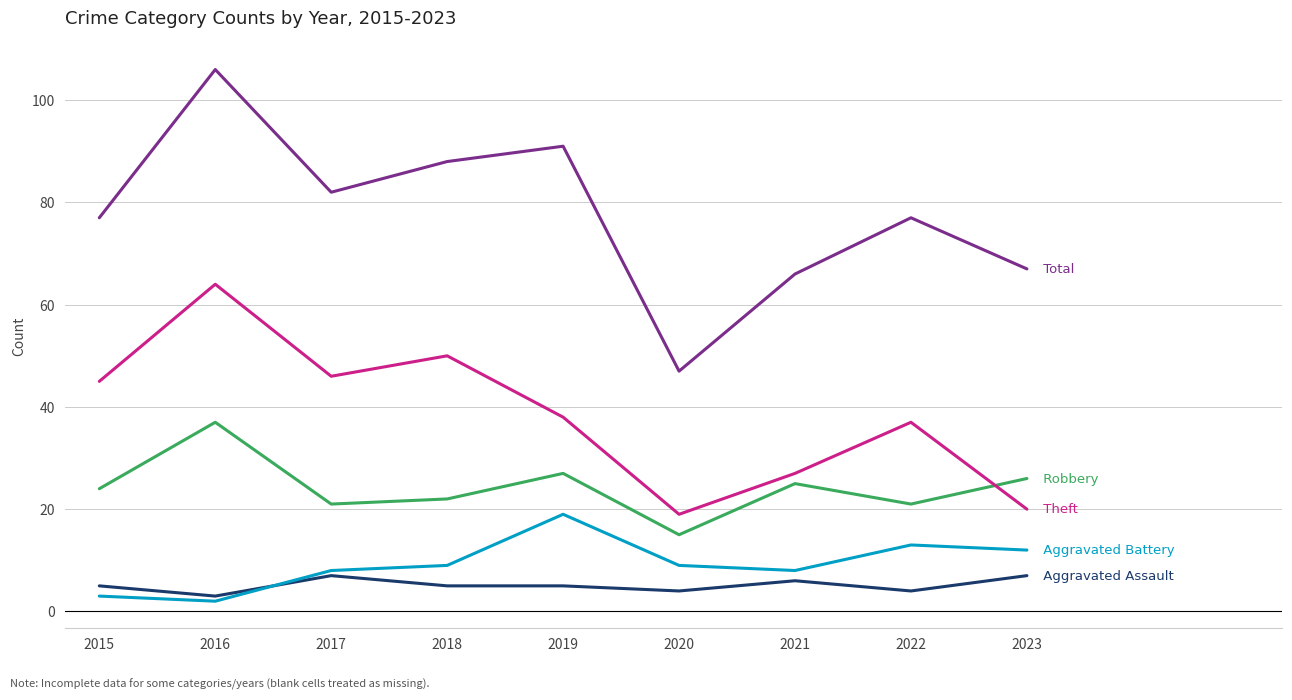

At which category does the chart reach its peak across all series?

2016